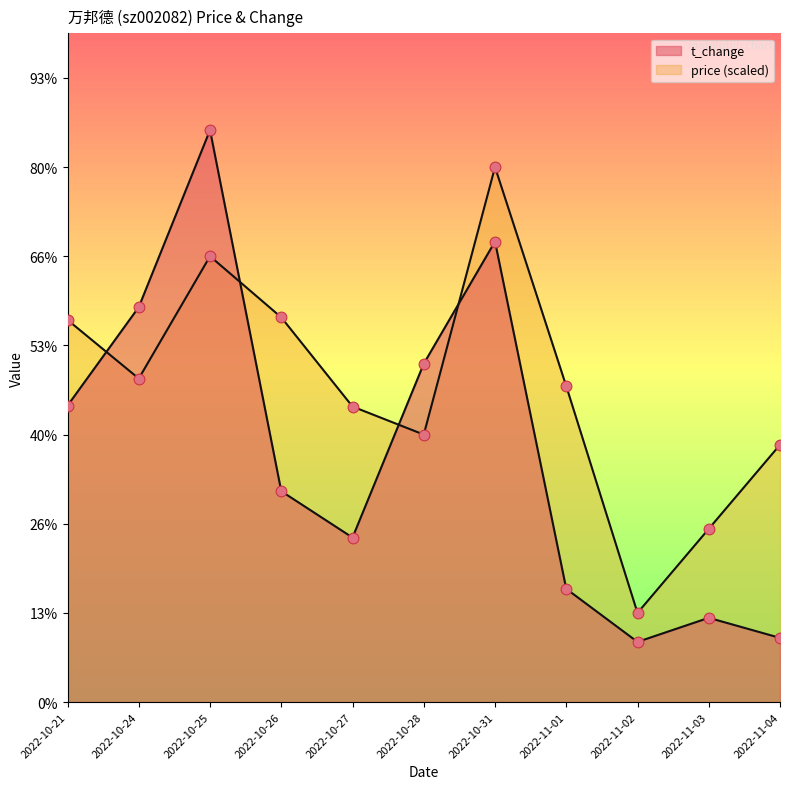

Which series has the largest total across all categories?

price